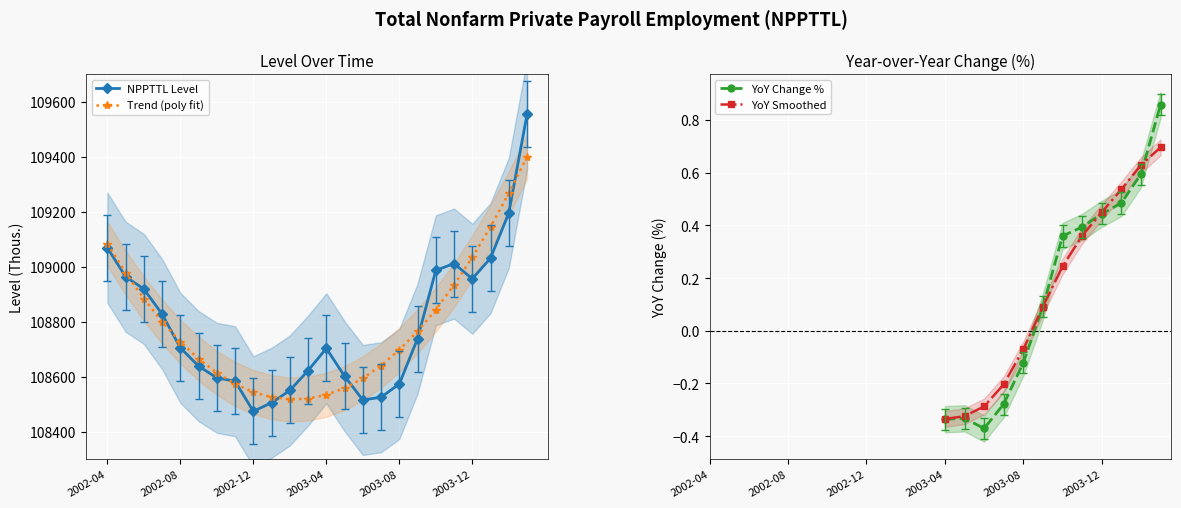

The value of Trend (poly fit) at 2003-04 is 108533.9. True or false?

True